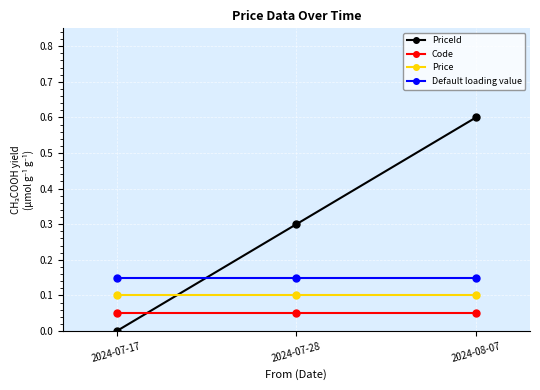

What is the average value of the PriceId series?

0.3